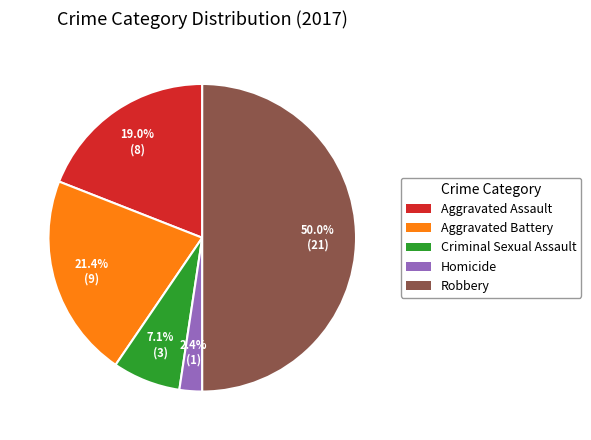

To the nearest percent, what is the average slice percentage?

20%